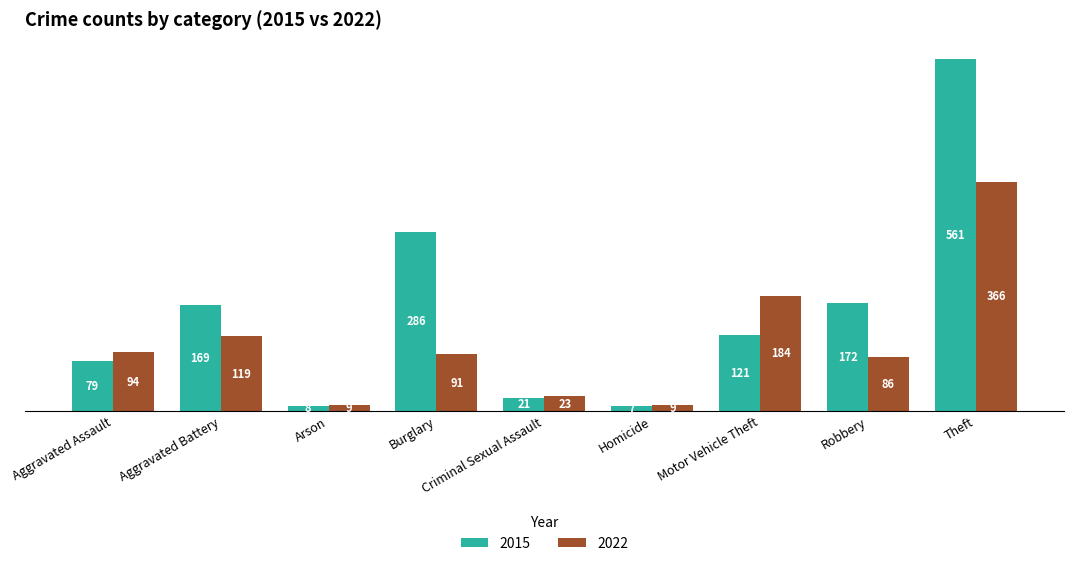

What is the label of the 7th bar from the left?

Motor Vehicle Theft